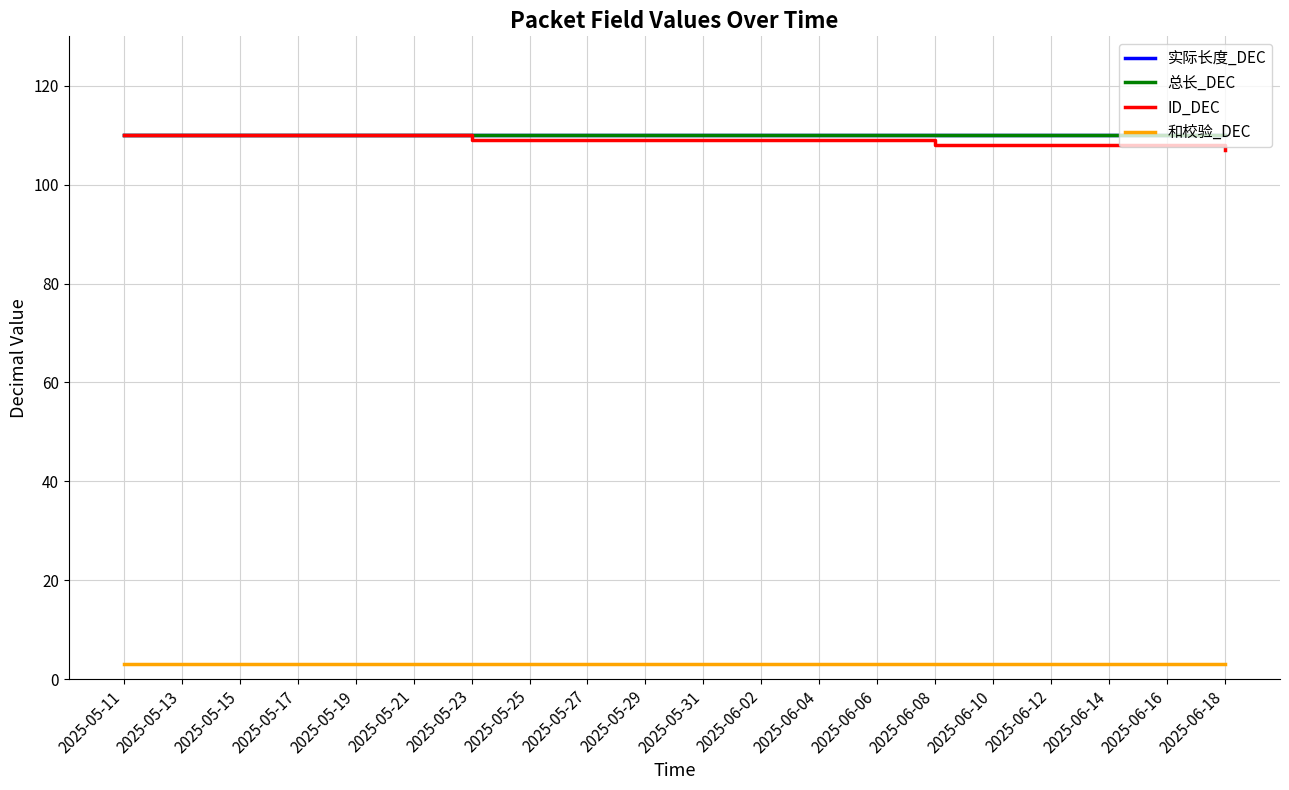

At 2025-06-10, list the series in order from largest to smallest.

实际长度_DEC, 总长_DEC, ID_DEC, 和校验_DEC